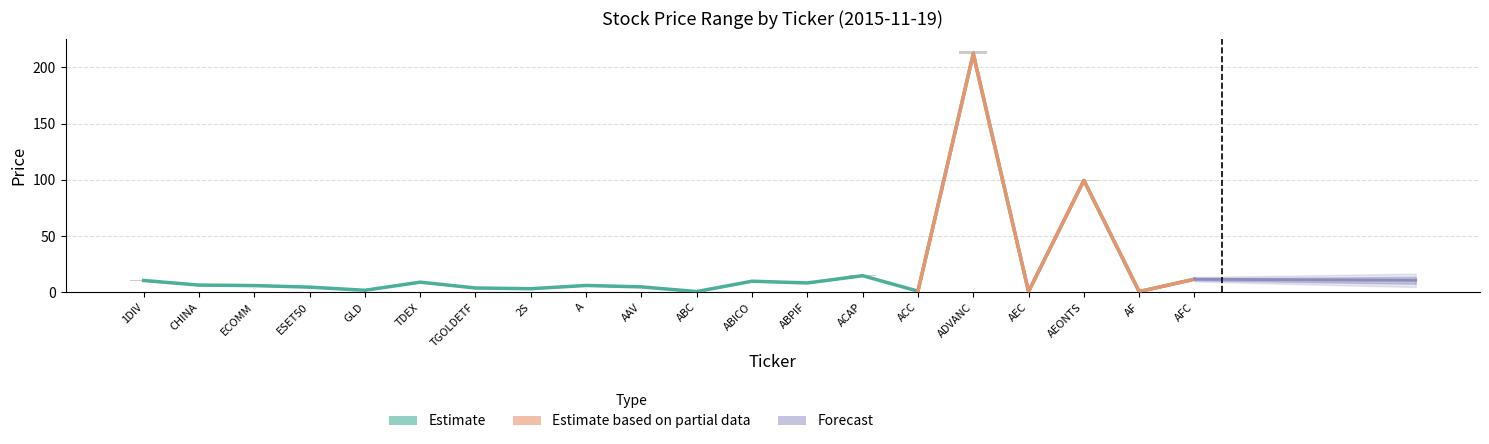

The value of CLOSE at AEONTS is 67.0. True or false?

False